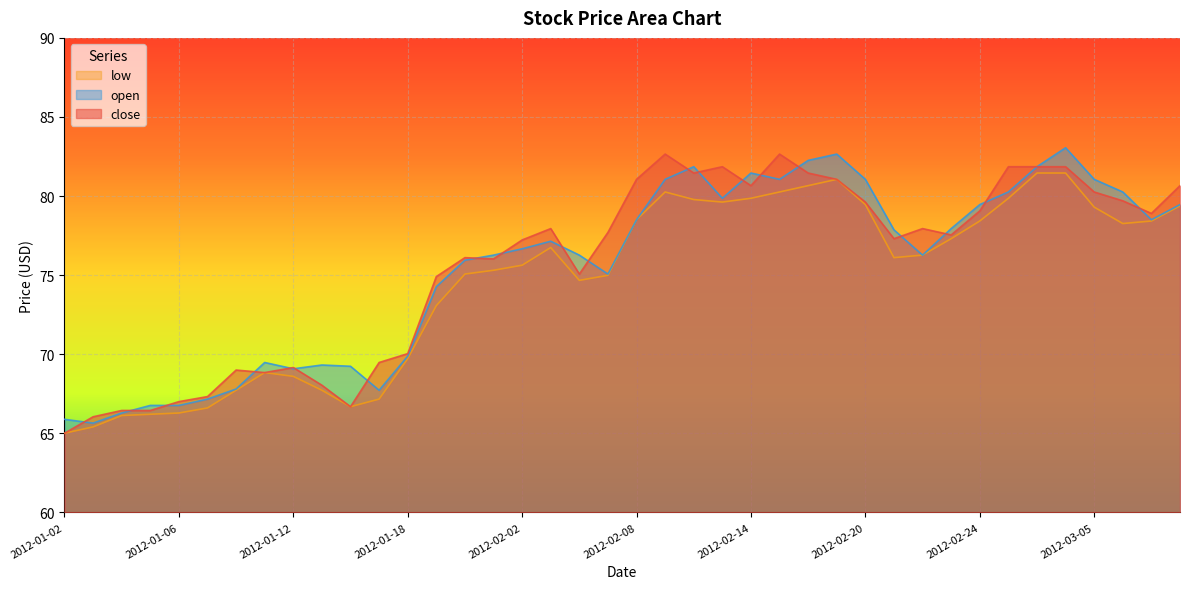

How many distinct data groups are displayed?

3